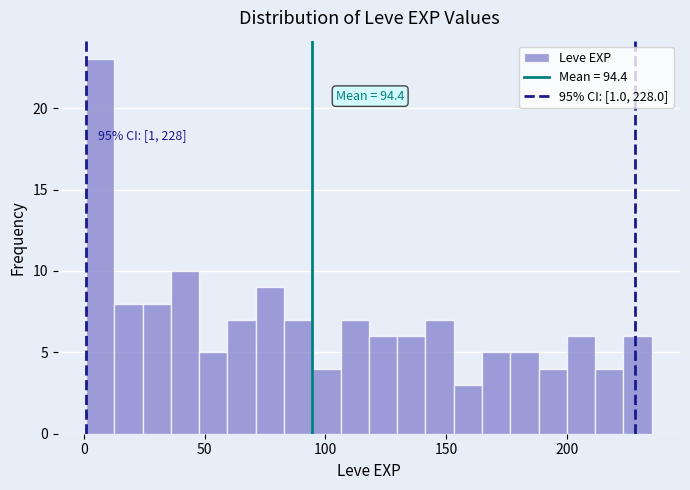

Read against the x-axis, roughly where is the centre of the tallest bar?

5